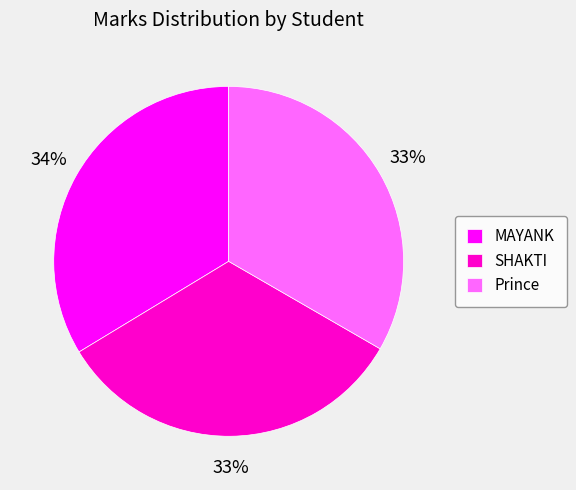

To the nearest percent, what is the difference between the SHAKTI and MAYANK slice percentages?

1%